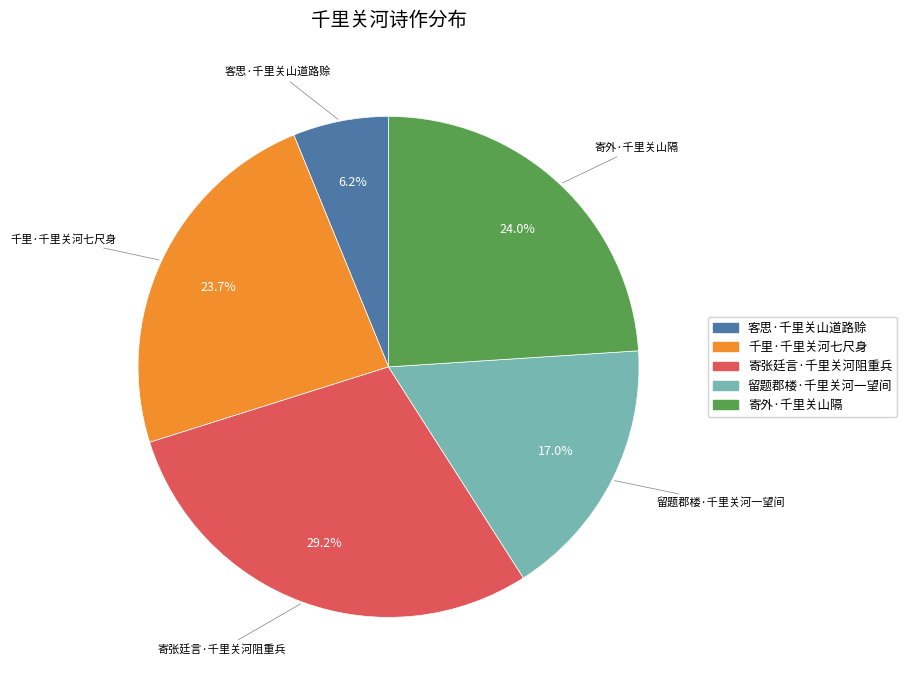

Which category has the smallest portion of the pie?

客思·千里关山道路赊